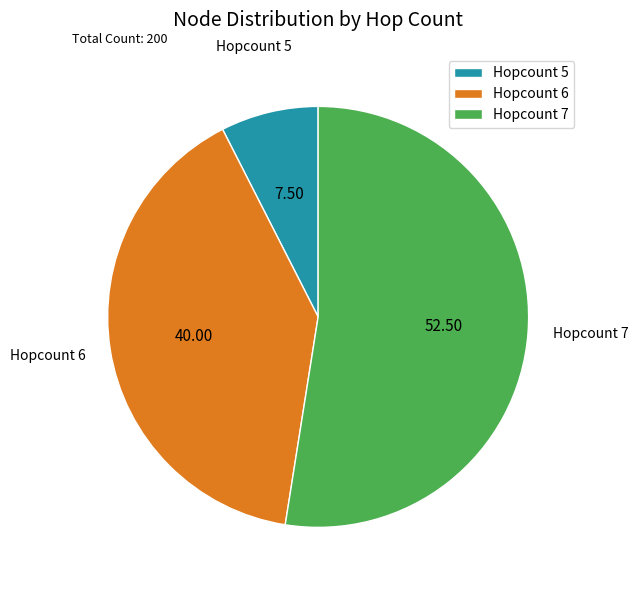

Which slice is the smallest?

Hopcount 5